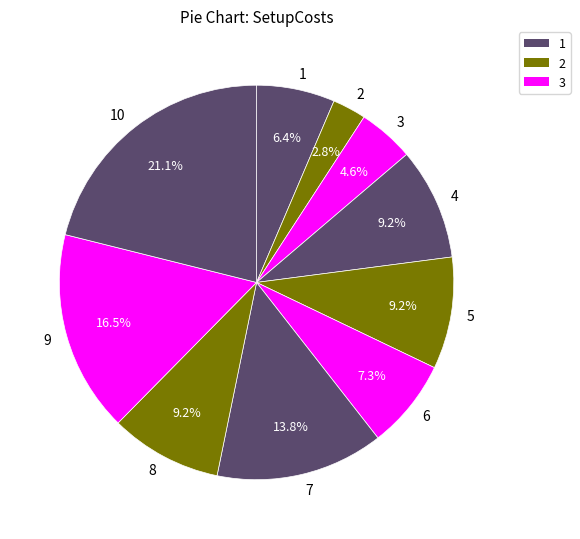

What percentage is the 10 slice, to the nearest percent?

21%